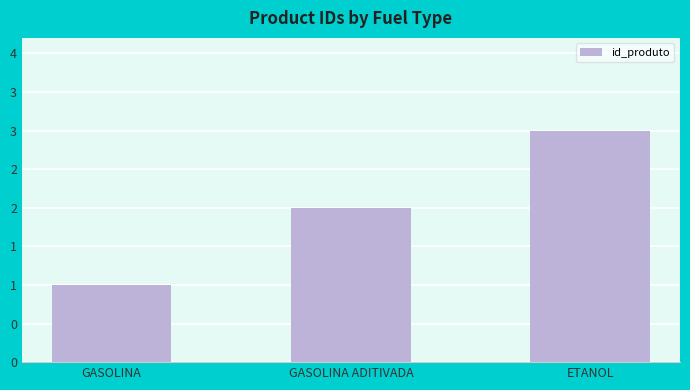

What is the greatest value displayed?

3